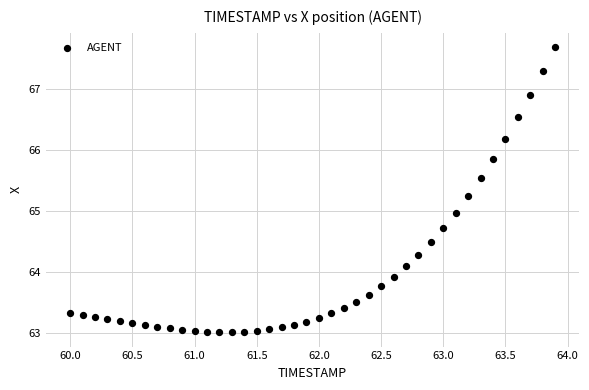

What is the range of X values (max minus min)?

3.9